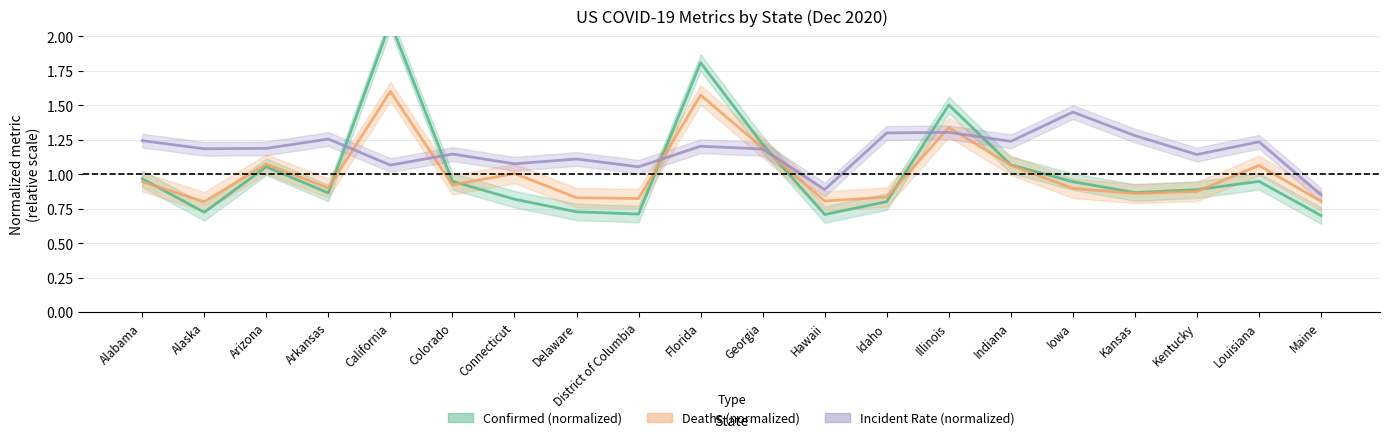

Is it true that Deaths (normalized) equals 0.4 at Delaware?

False